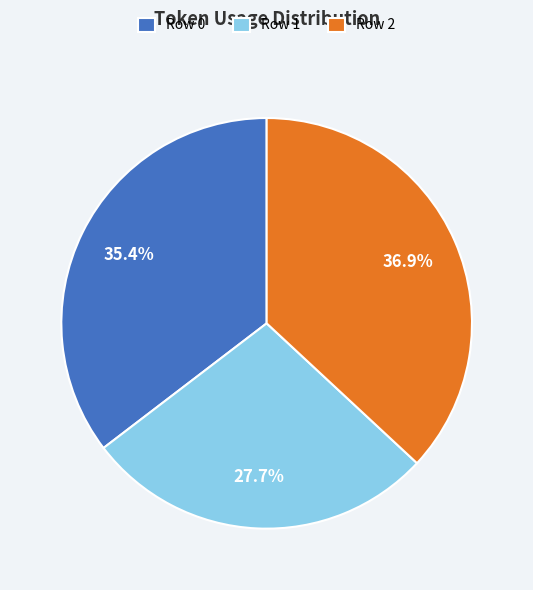

How many segments does this pie chart have?

3